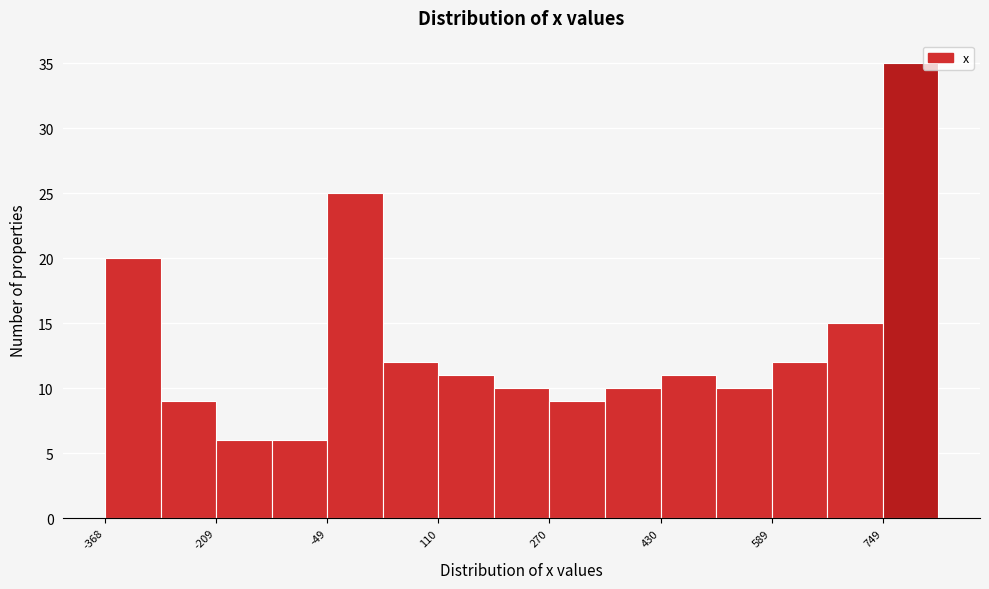

Around what value on the x-axis is the tallest bar? Give the approximate position of its centre, as read against the axis.

780